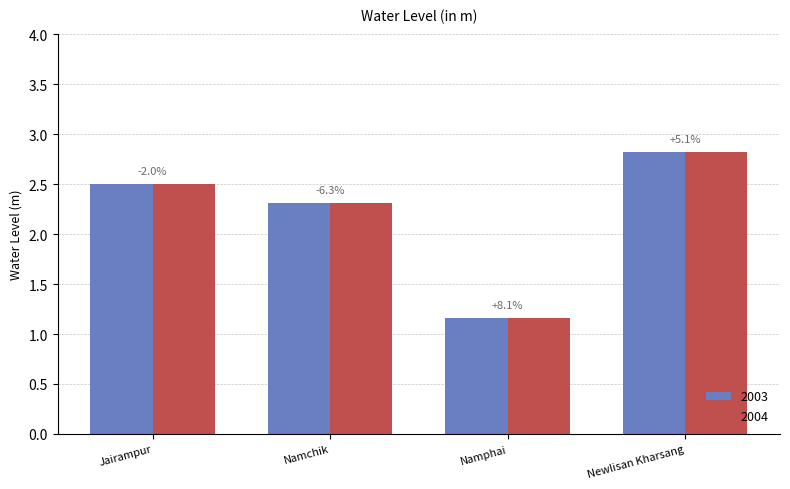

What are all the series names shown in the legend?

2003, 2004